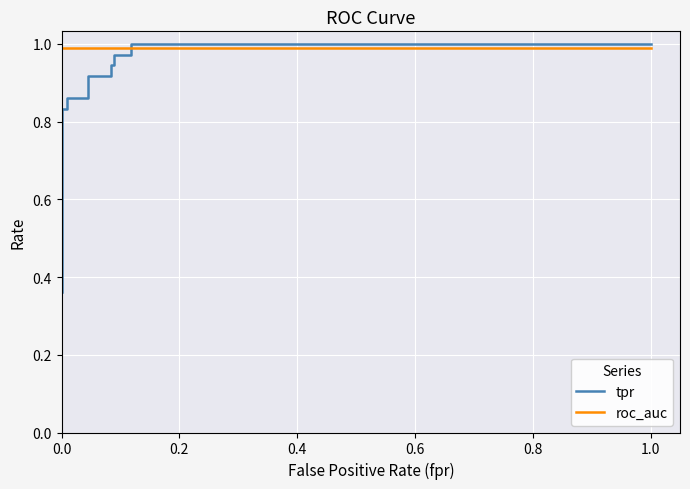

What is the maximum value shown in the chart?

1.0